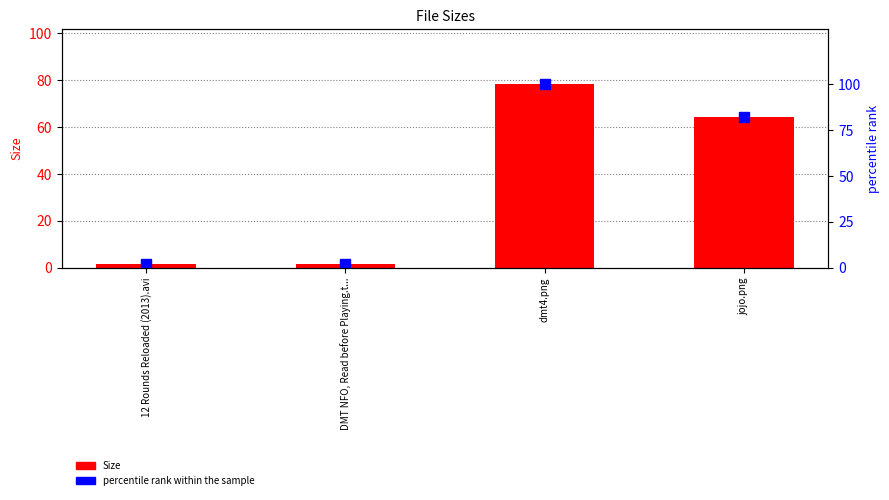

What is the sum of all percentile rank within the sample values?

185.9